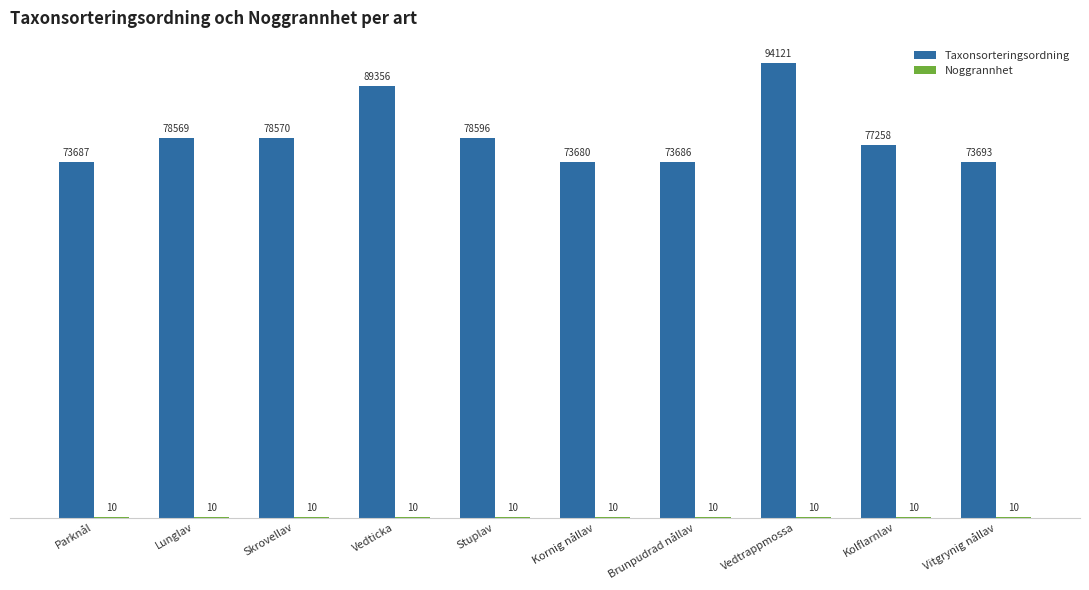

What is the greatest value displayed?

94121